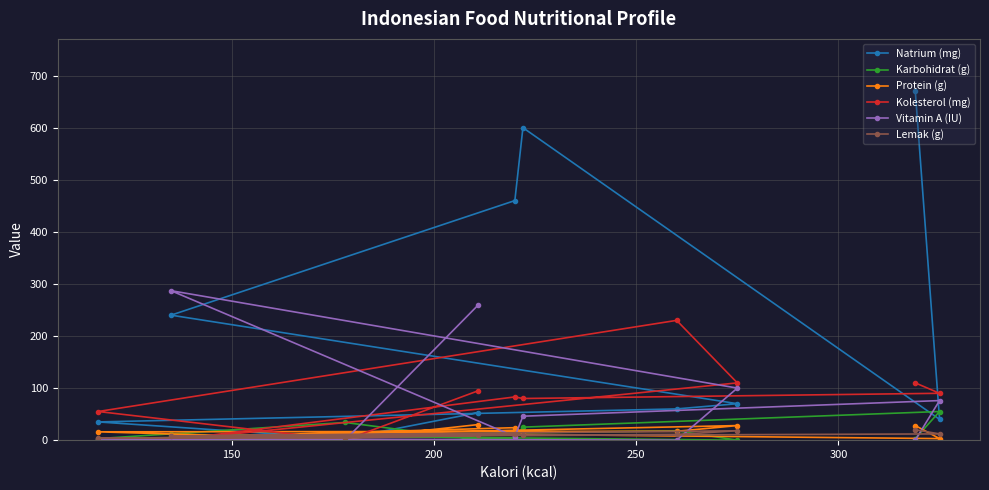

How many lines are shown in the chart?

6